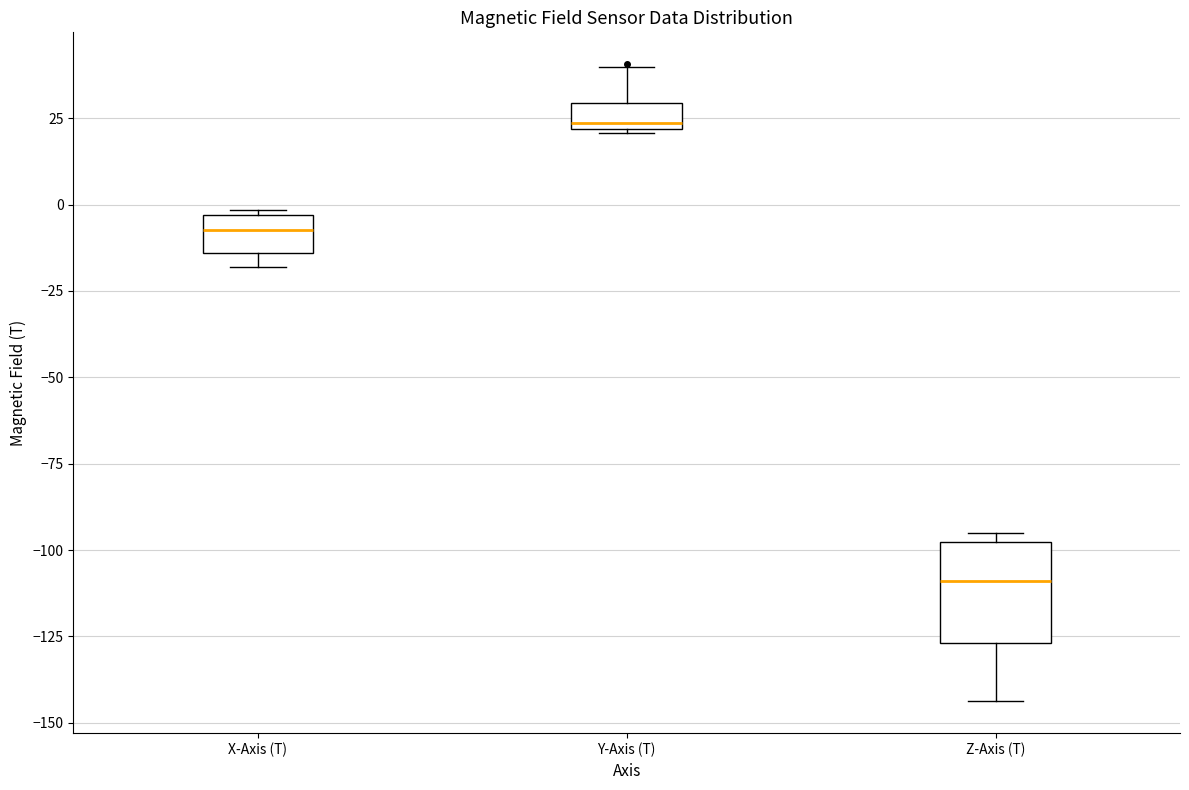

Comparing the boxes themselves (not the whiskers), which one is the tallest?

Z-Axis (T)